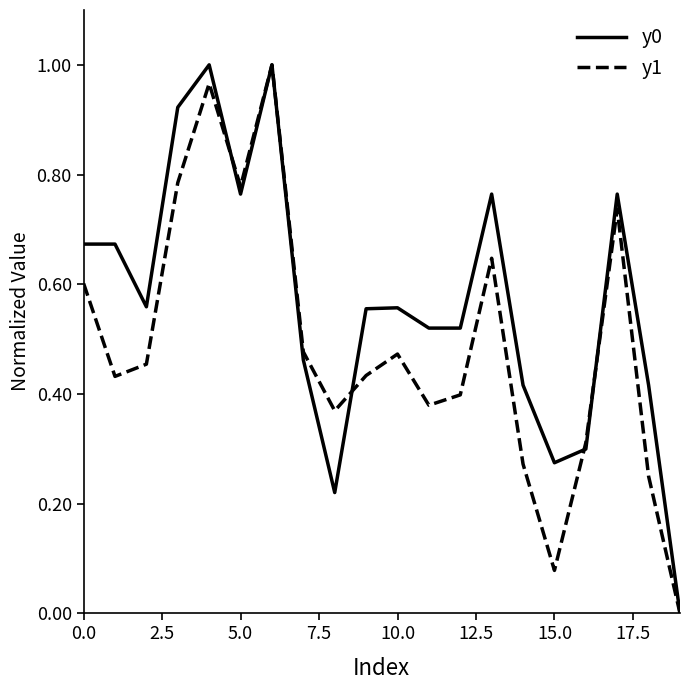

Which series has the largest total across all categories?

y0